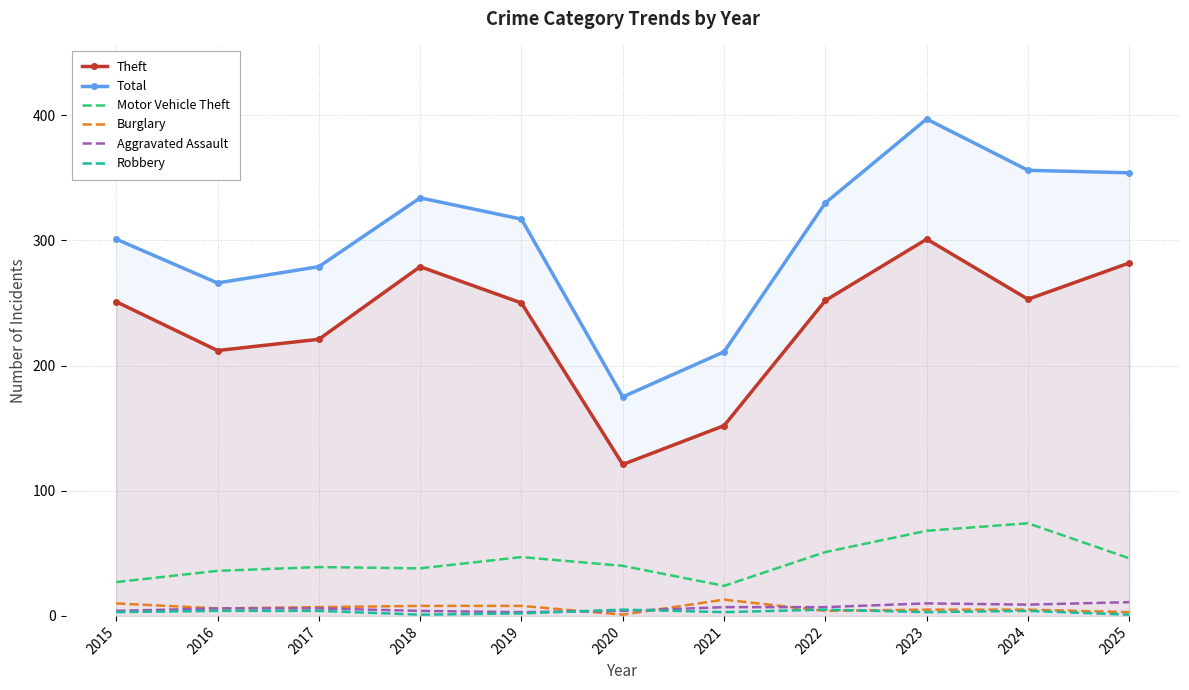

What is the spread (max minus min) of values at 2016?

262